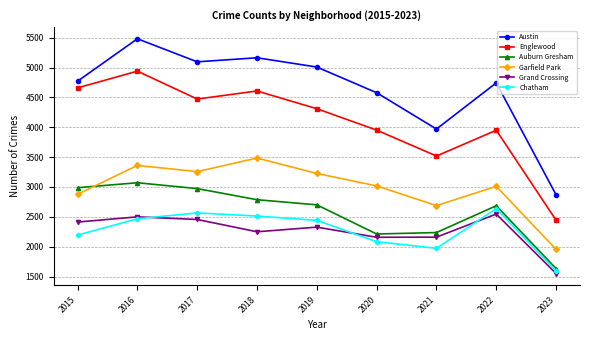

True or false: Grand Crossing and Chatham intersect in this chart.

True